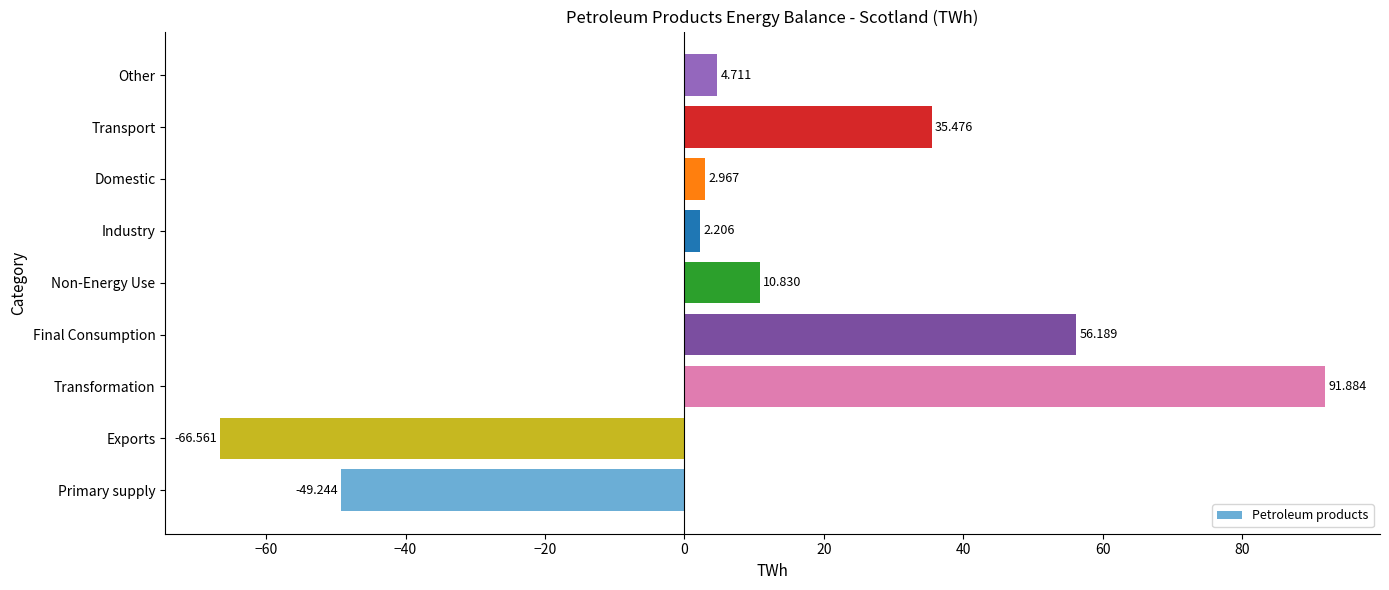

Does the chart contain any negative values?

Yes